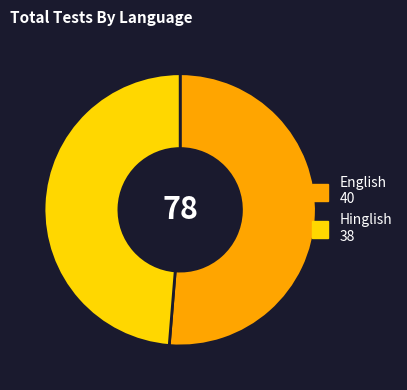

True or false: Hinglish accounts for 49% of the total.

True